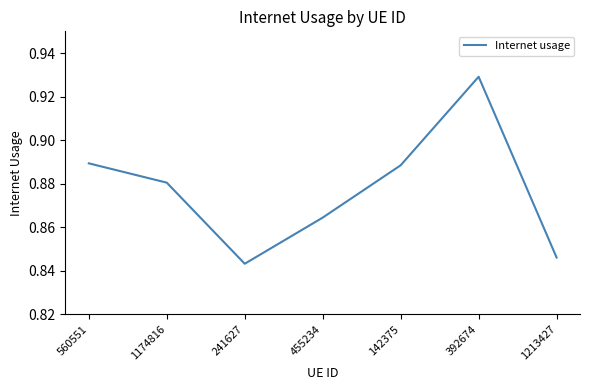

What is the sum of all values?

6.1